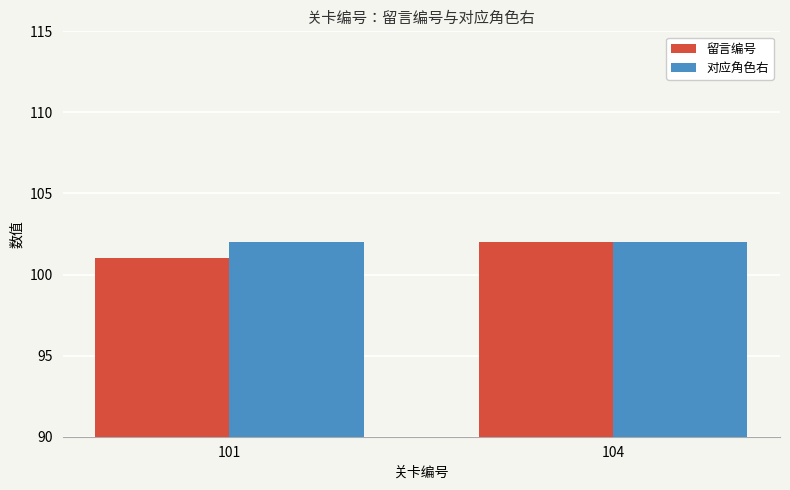

Which series has the largest total across all categories?

对应角色右